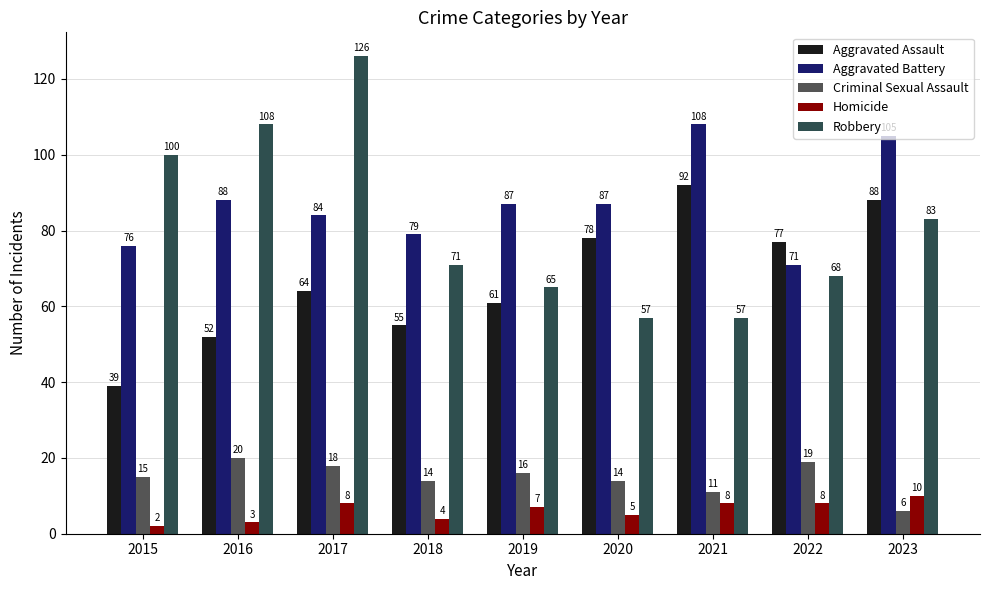

Which series changed the most between 2018 and 2023?

Aggravated Assault